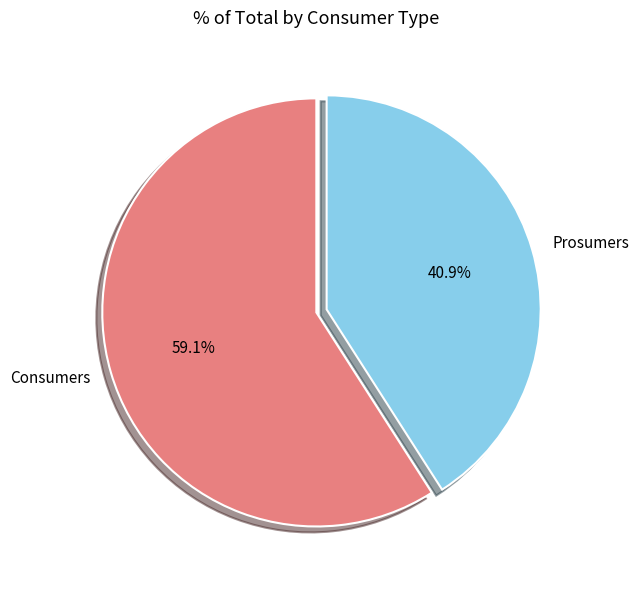

Does Consumers represent more than half of the total?

Yes